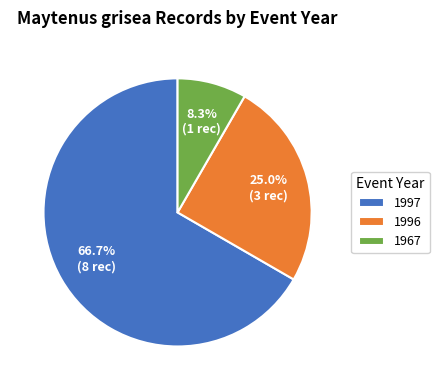

Rank the categories by value from highest to lowest.

1997, 1996, 1967